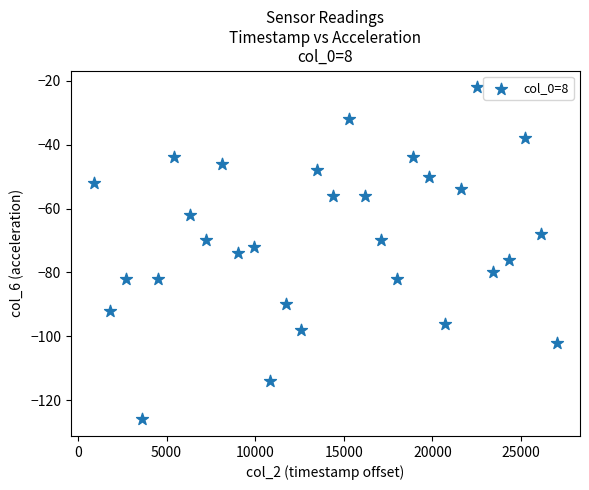

What is the range of Y values (max minus min)?

104